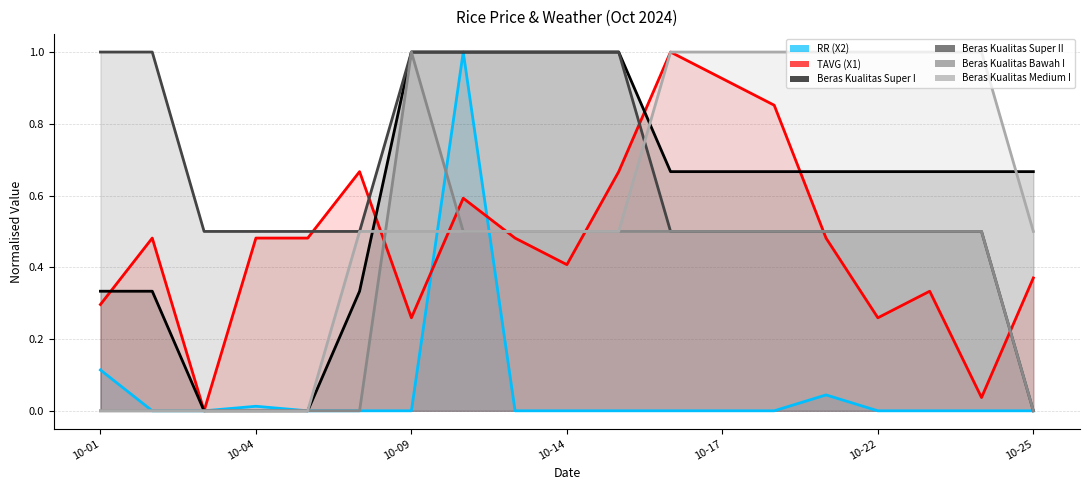

How many lines are shown in the chart?

6